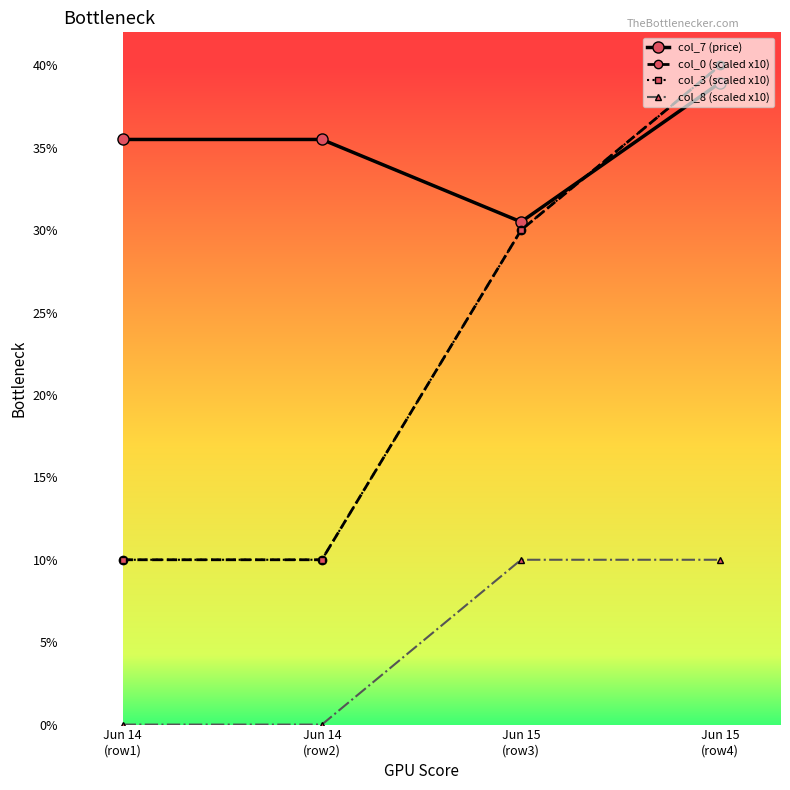

In col_7 (price), how many points are lower than both neighbors (excluding endpoints)?

1